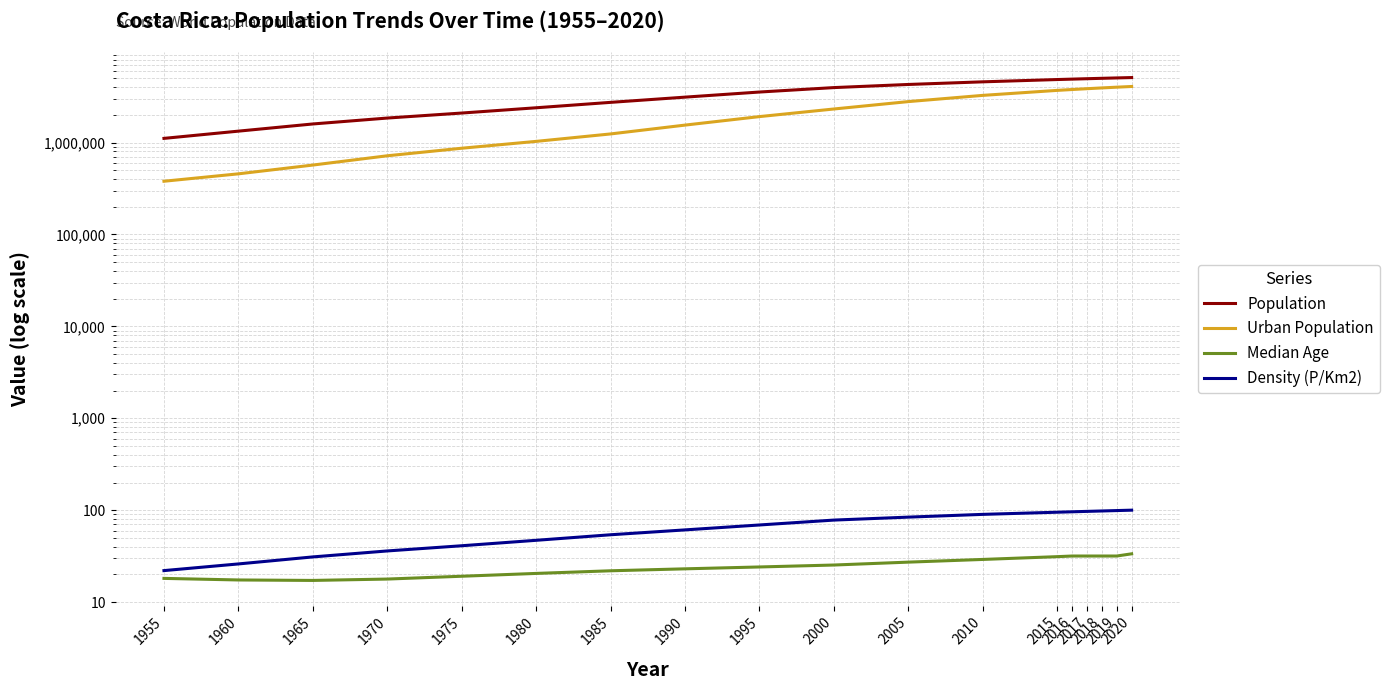

How many data points in Urban Population are less than 2318040?

9